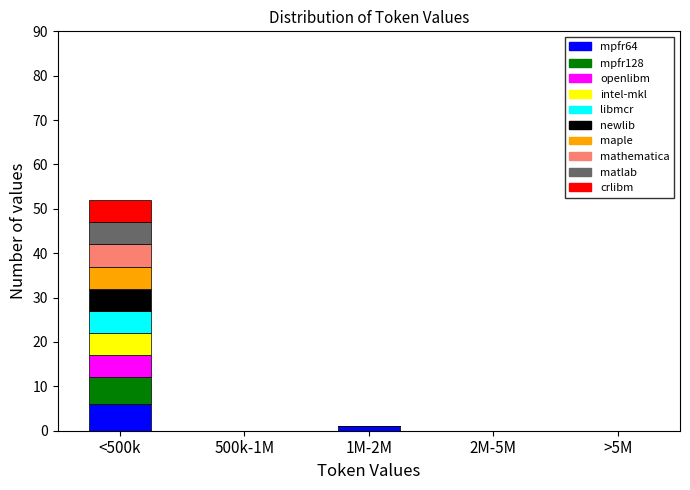

What is the highest value of the mpfr64 series?

6